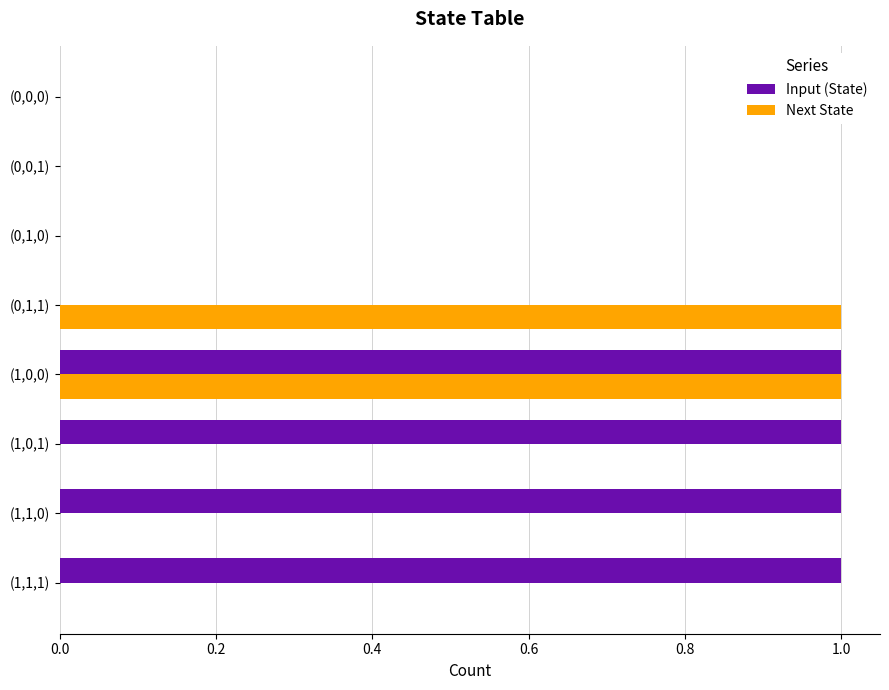

True or false: Input (State) has a value of 0 at (0,0,0).

True